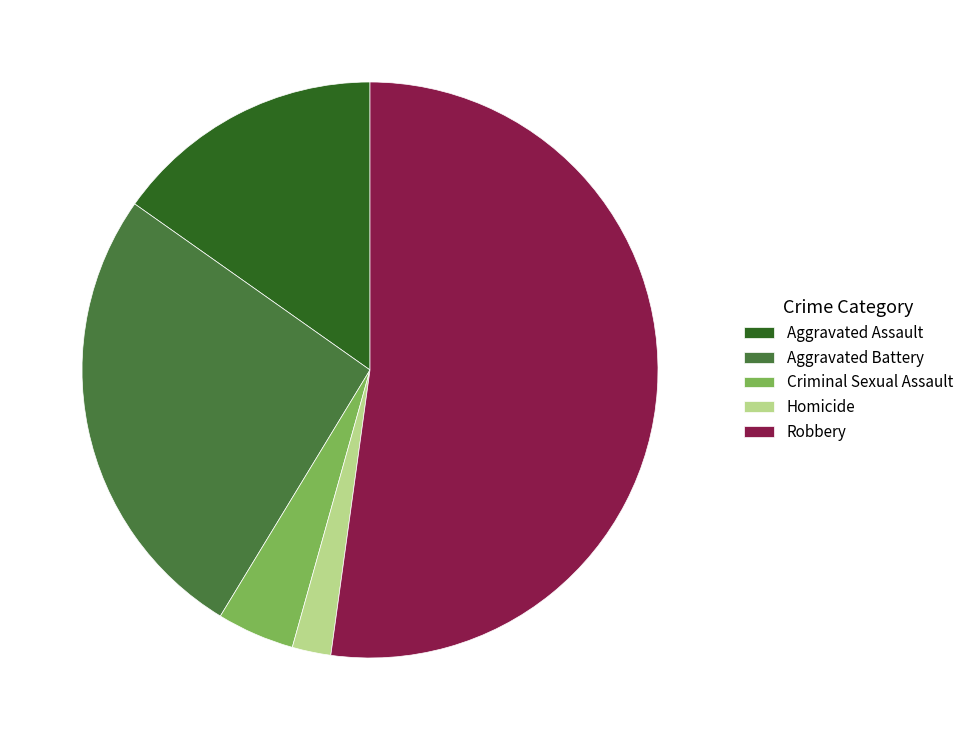

How many slices are in this pie chart?

5